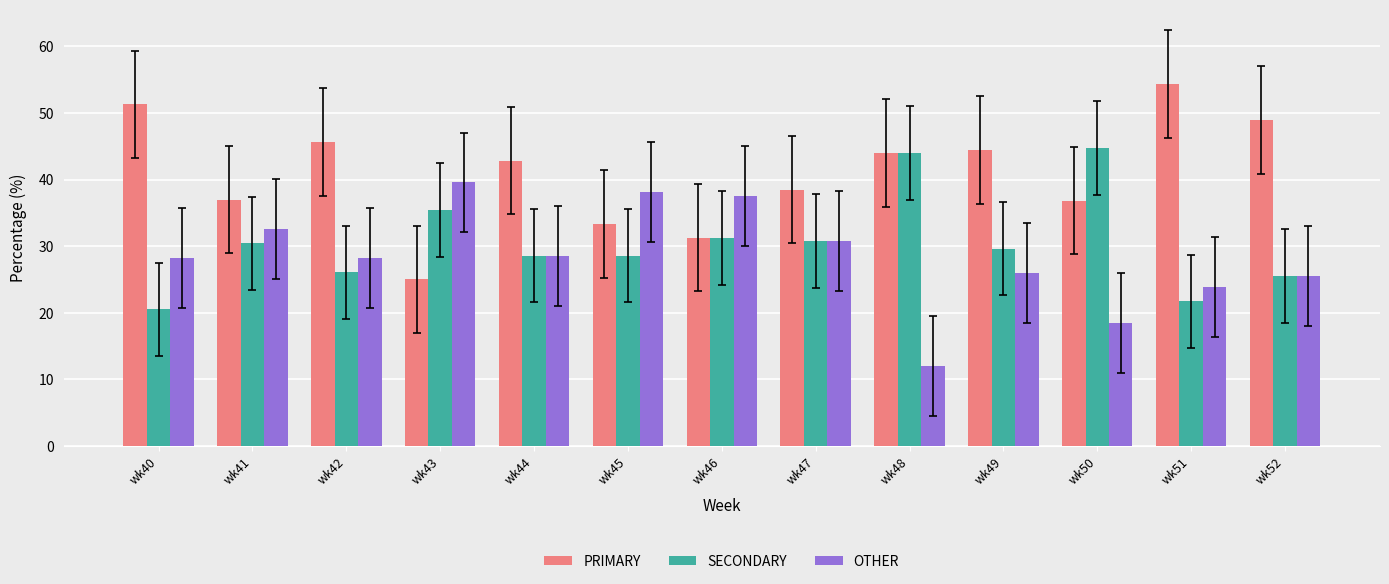

Which series has the widest spread of values?

PRIMARY